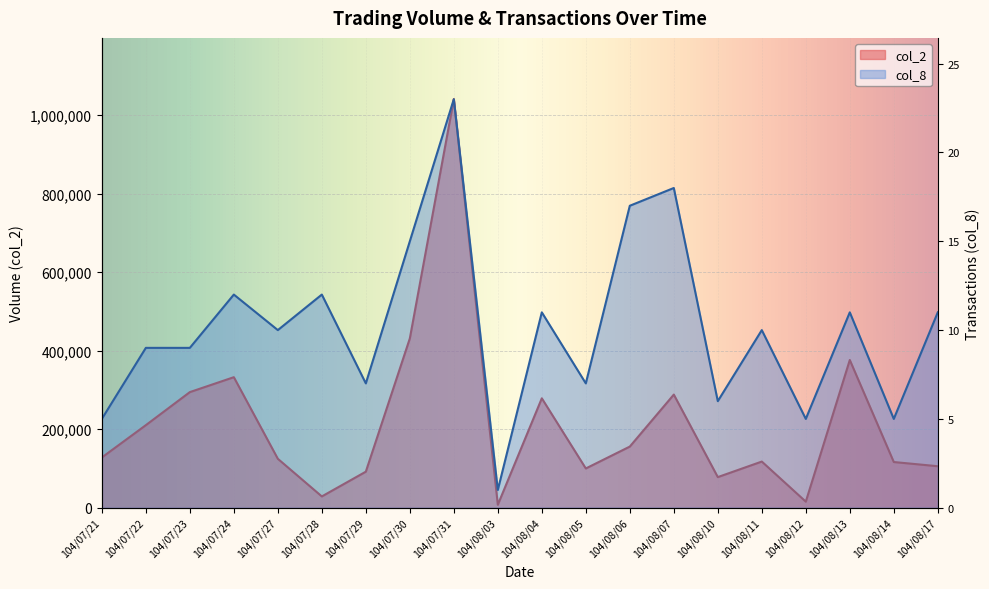

True or false: col_8 has a value of 298089.5 at 104/07/27.

False